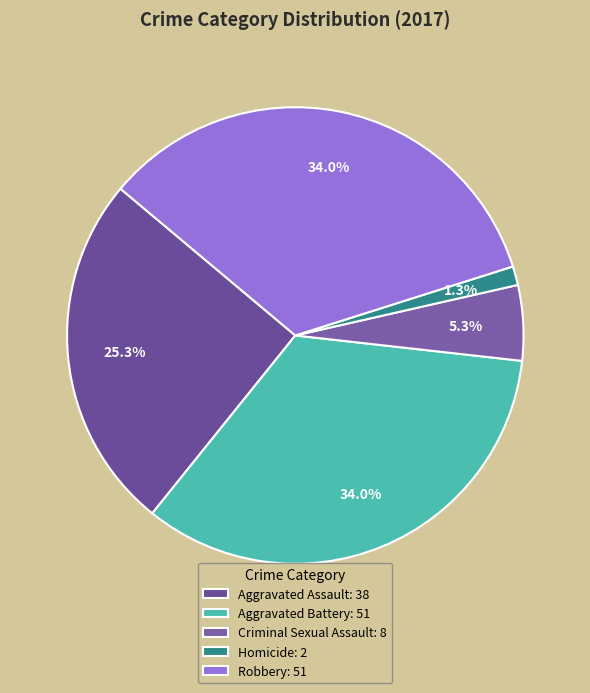

Which slice is the smallest?

Homicide